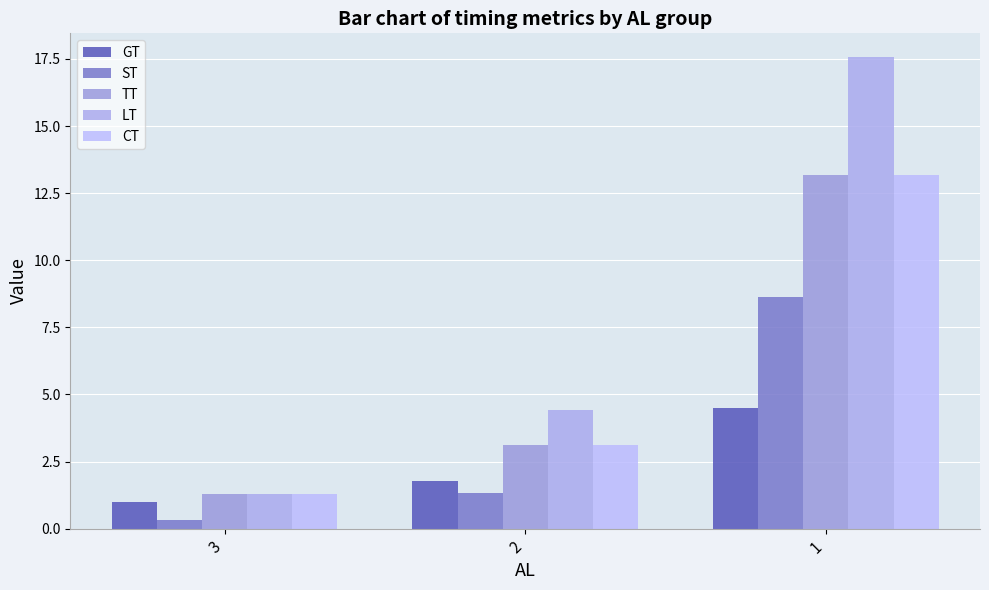

Which series has the widest spread of values?

LT